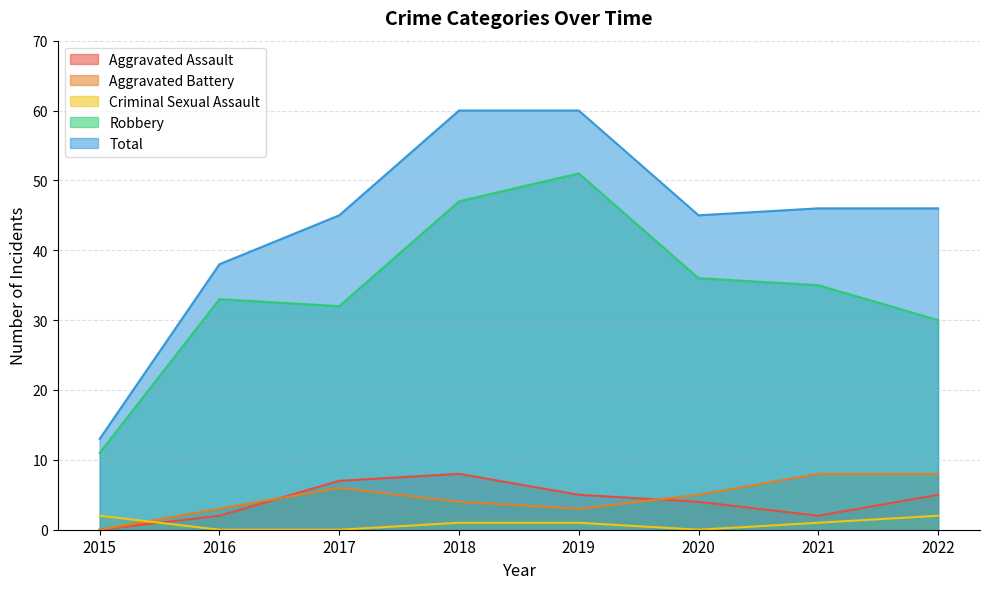

True or false: Criminal Sexual Assault has a value of -1 at 2017.

False